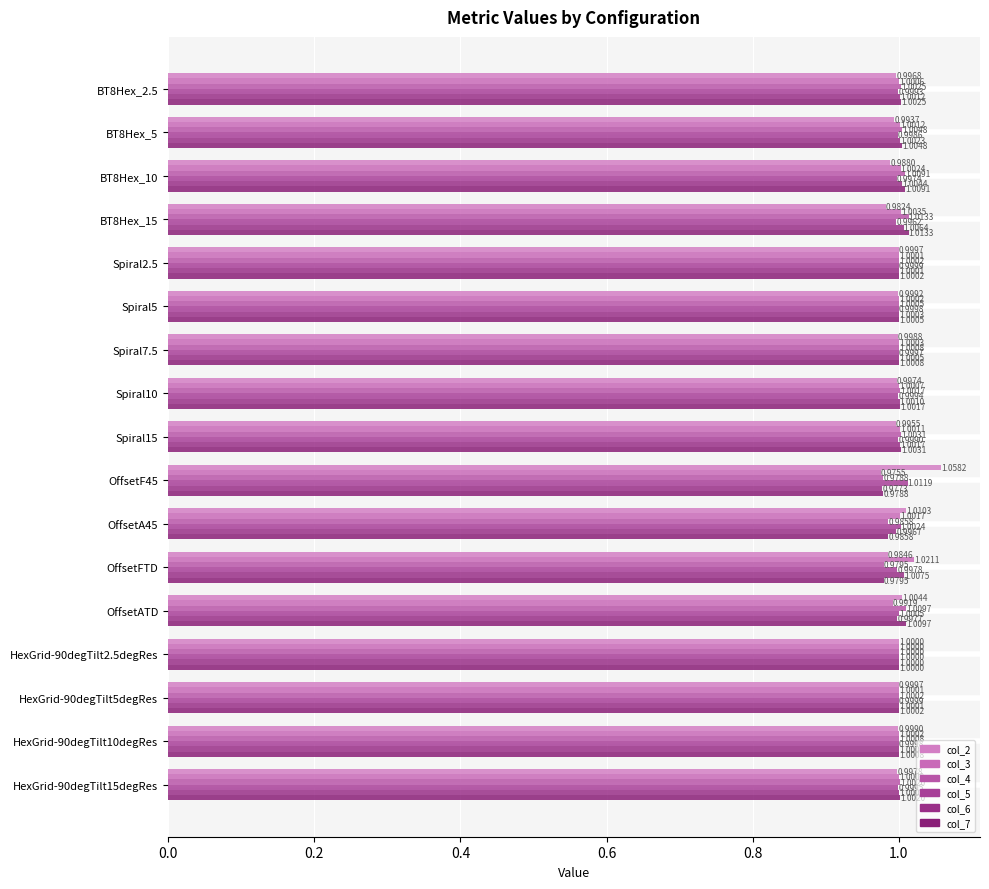

Which series has the widest spread of values?

col_2